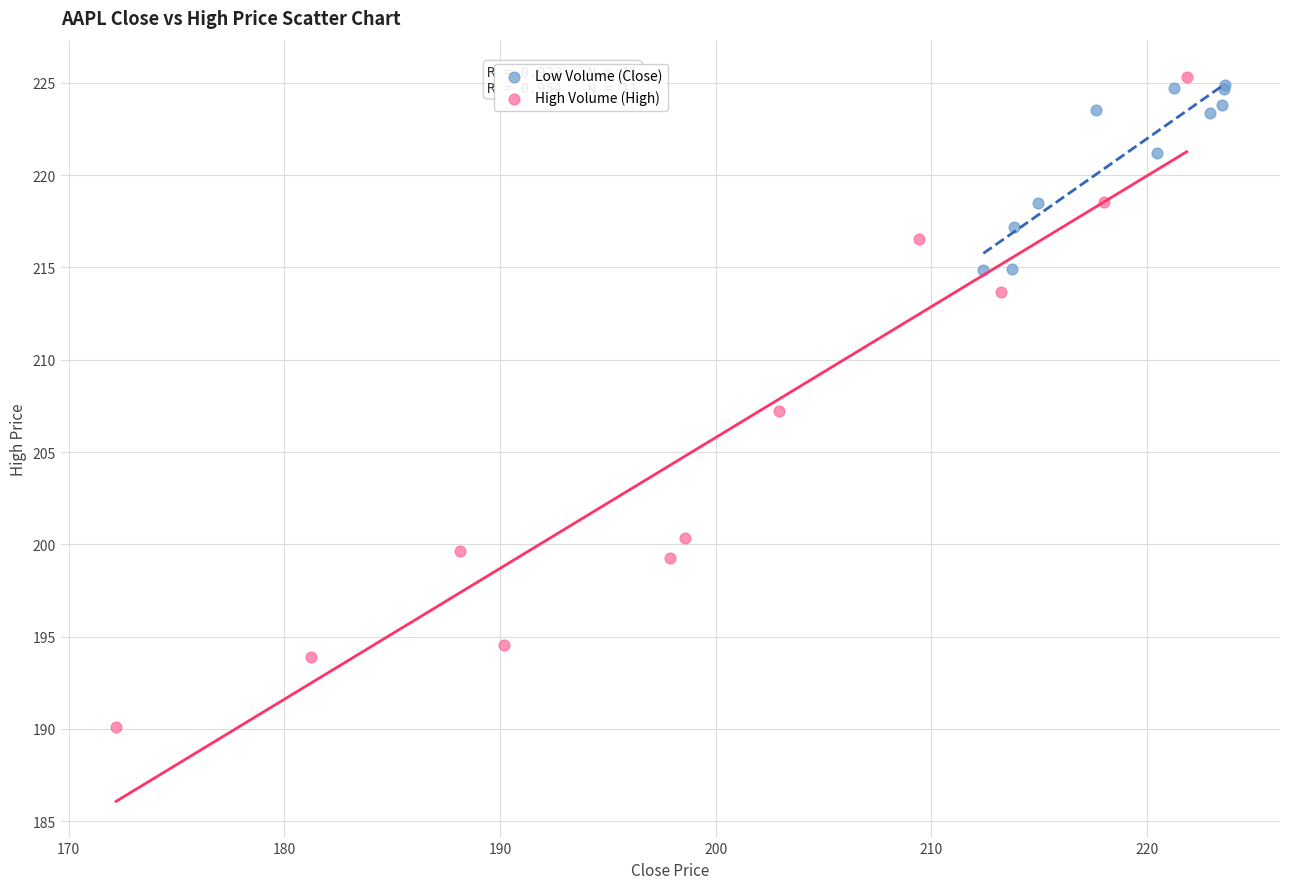

Which series reaches the minimum Y coordinate?

High Volume (High)